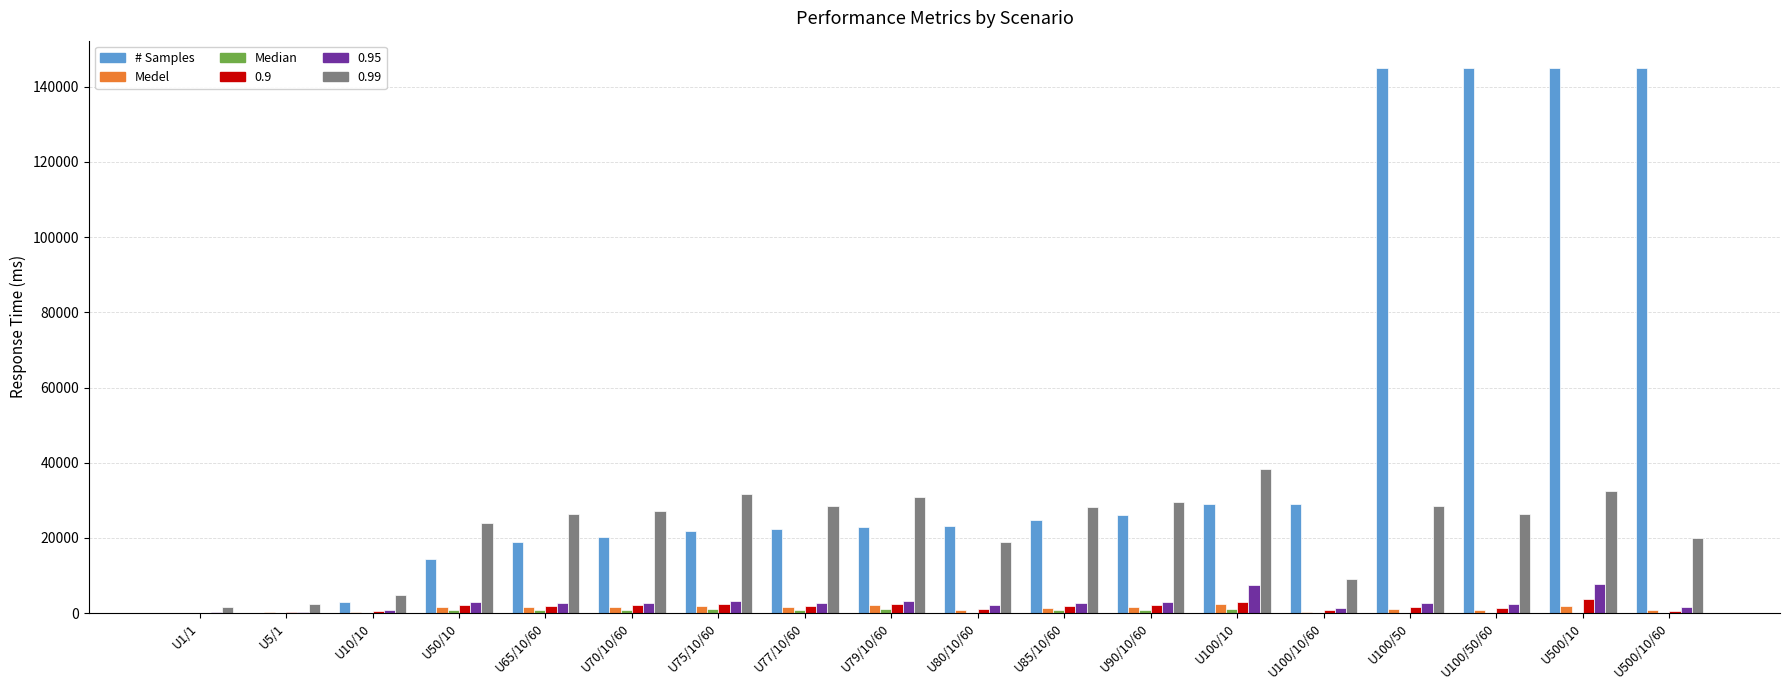

What is the maximum value shown in the chart?

145000